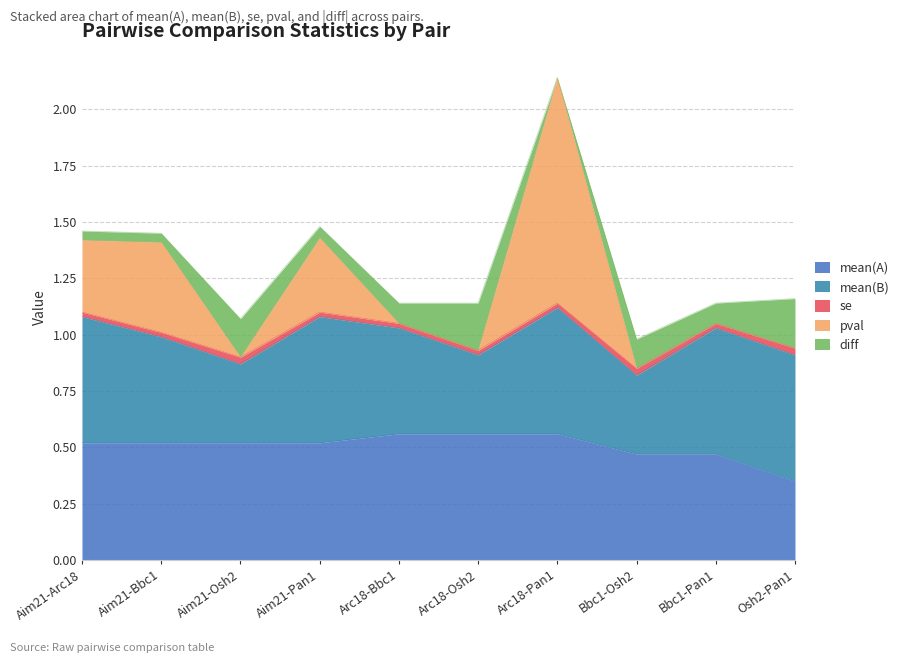

Rank the series at Arc18-Pan1 from highest to lowest value.

pval, mean(A), mean(B), se, diff